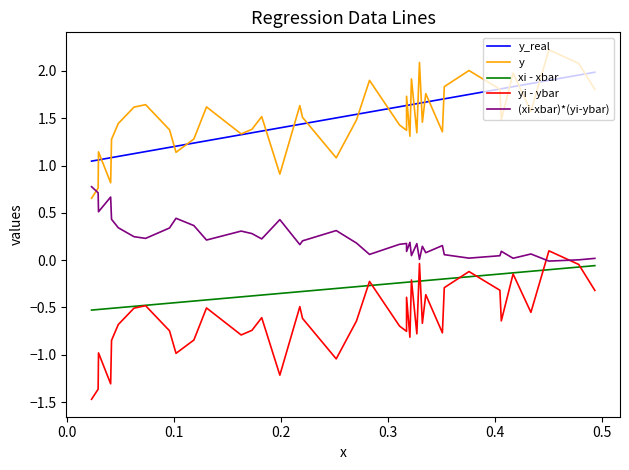

What is the maximum value shown in the chart?

2.2